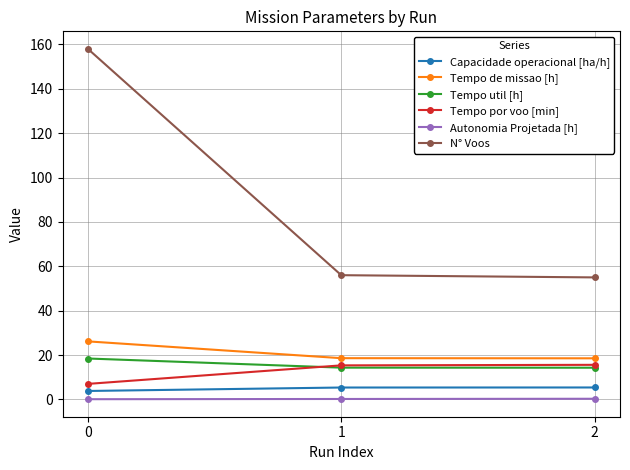

What is the difference between the maximum and minimum values in the Tempo por voo [min] series?

8.6